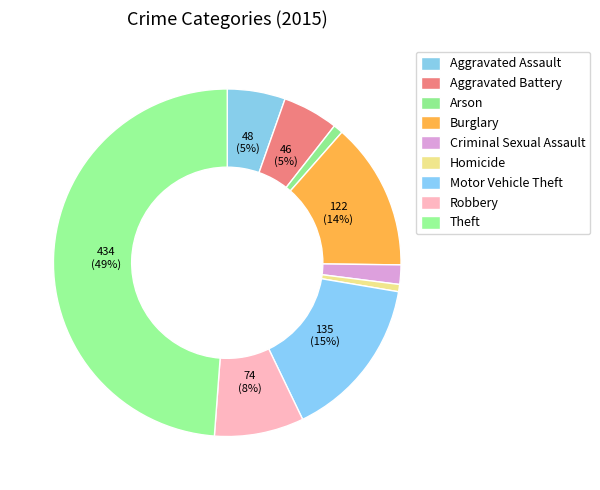

What is the change in value from Aggravated Battery to Motor Vehicle Theft?

+89